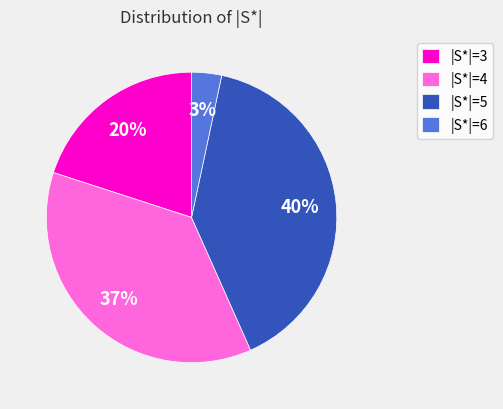

Is there any slice that represents more than half of the pie?

No